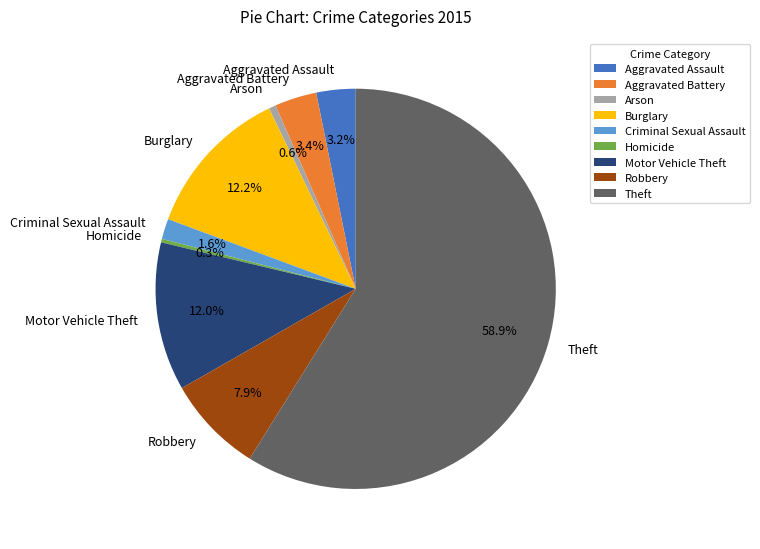

To the nearest percent, what is the difference between the Motor Vehicle Theft and Arson slice percentages?

11%